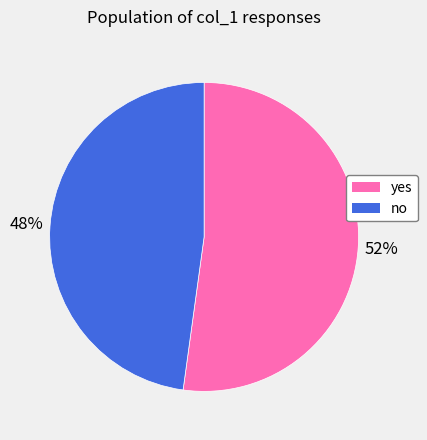

Is it true that no is 48% of the pie?

True